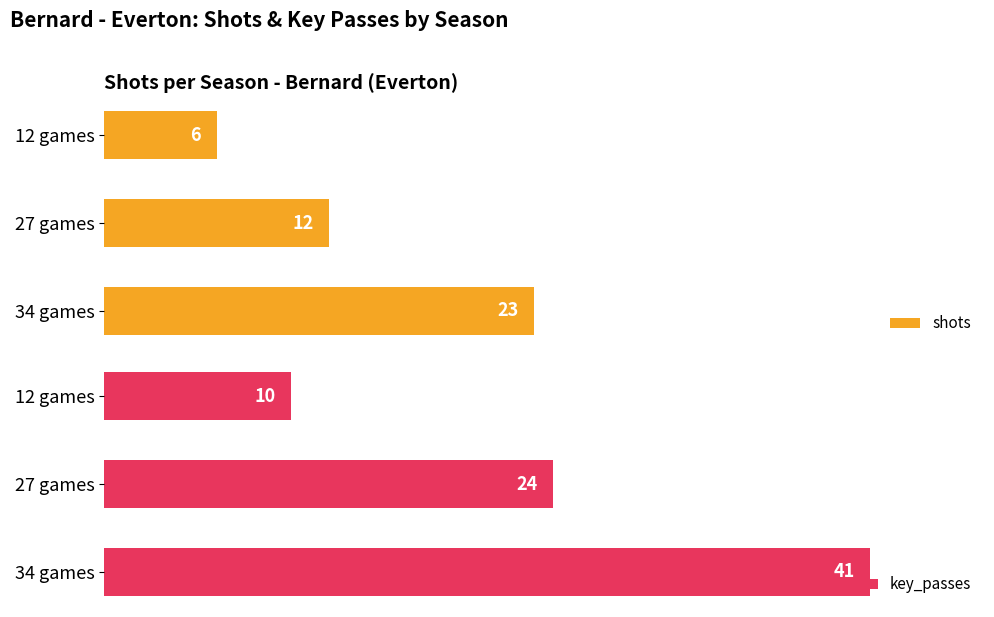

What is the minimum value shown in the chart?

6